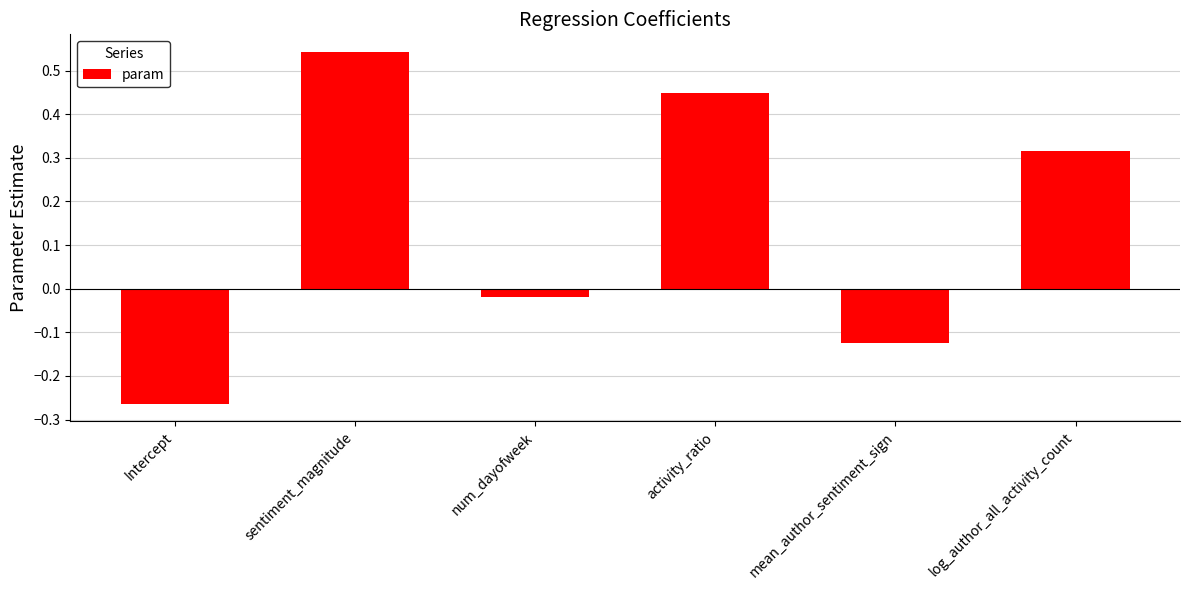

Rank the categories by value from lowest to highest.

Intercept, mean_author_sentiment_sign, num_dayofweek, log_author_all_activity_count, activity_ratio, sentiment_magnitude